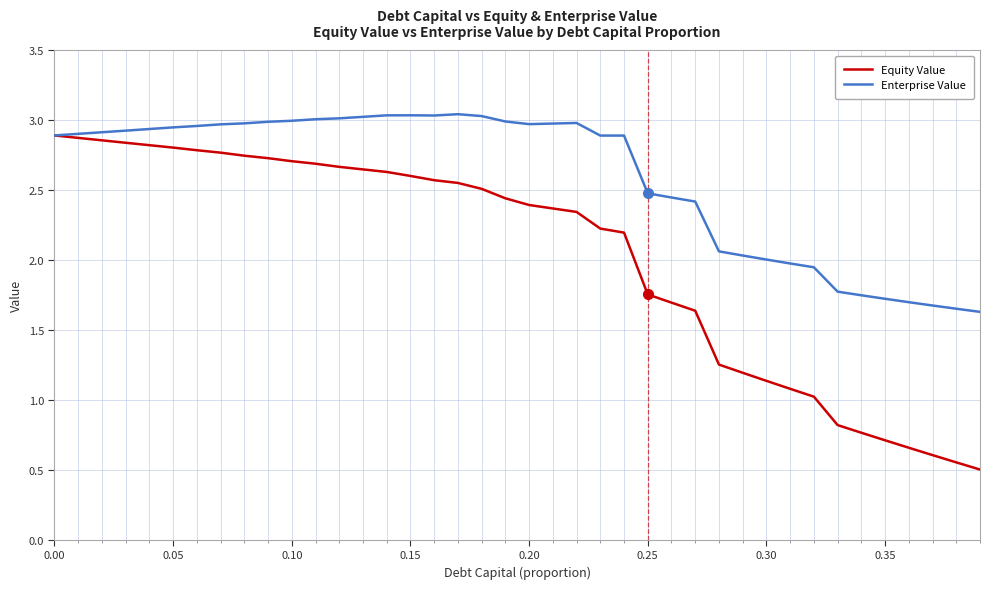

What is the lowest value of the Equity Value series?

0.5